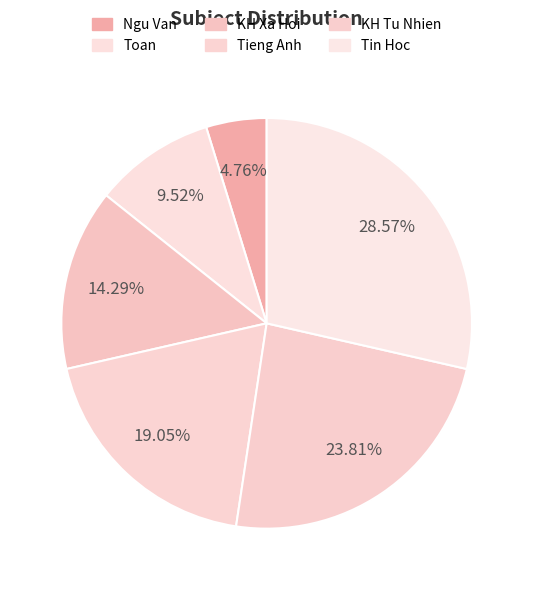

True or false: Tin Hoc accounts for 29% of the total.

True